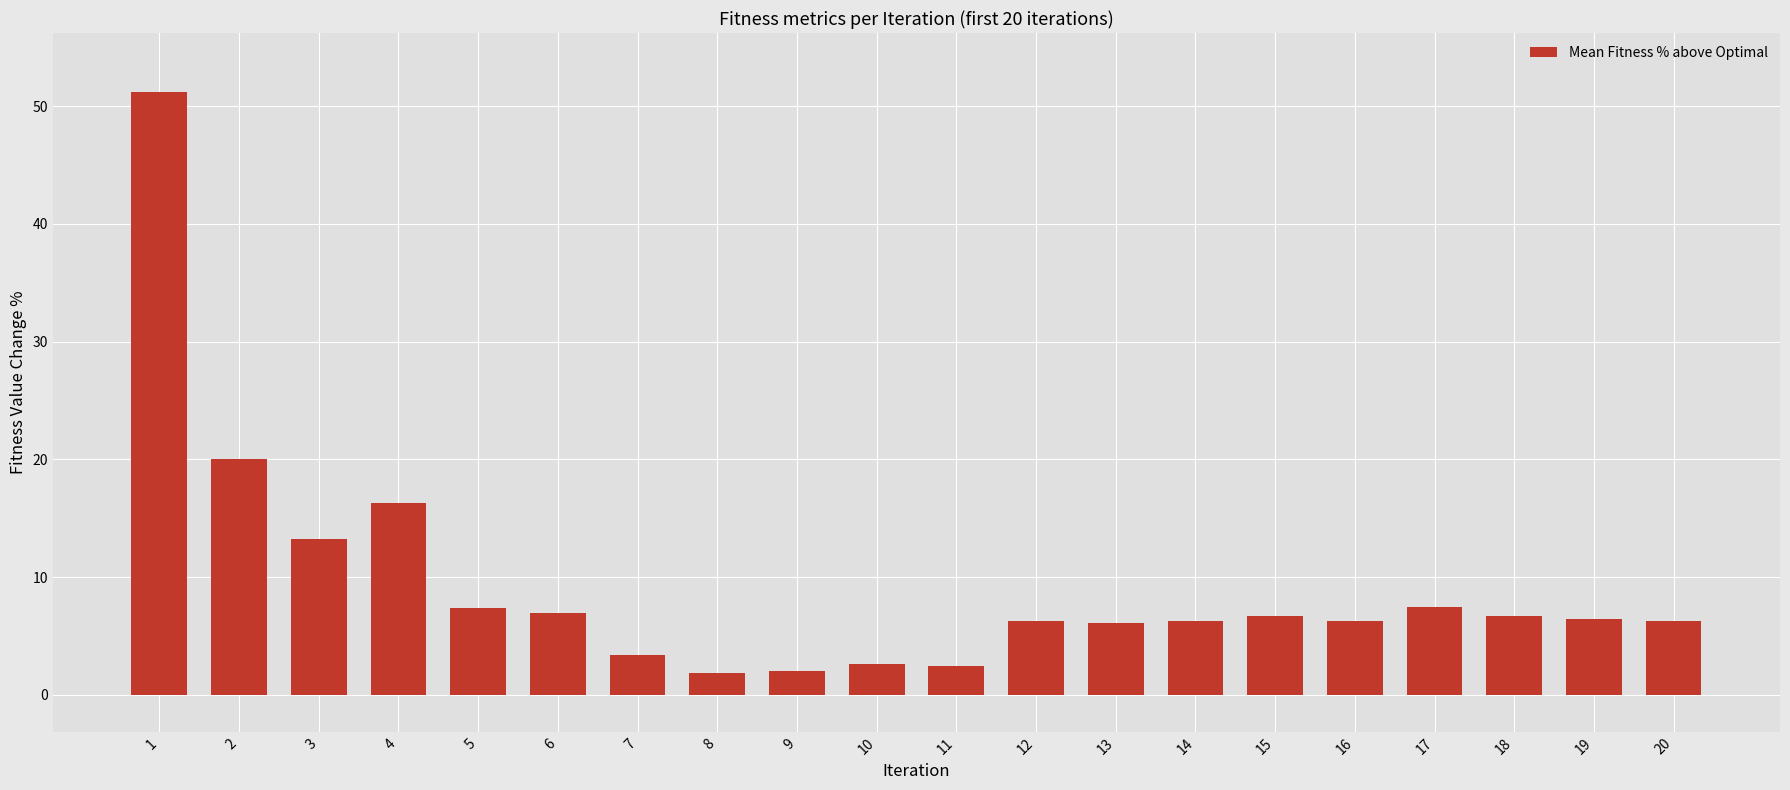

What is the sum of the values at 18 and 10?

9.3